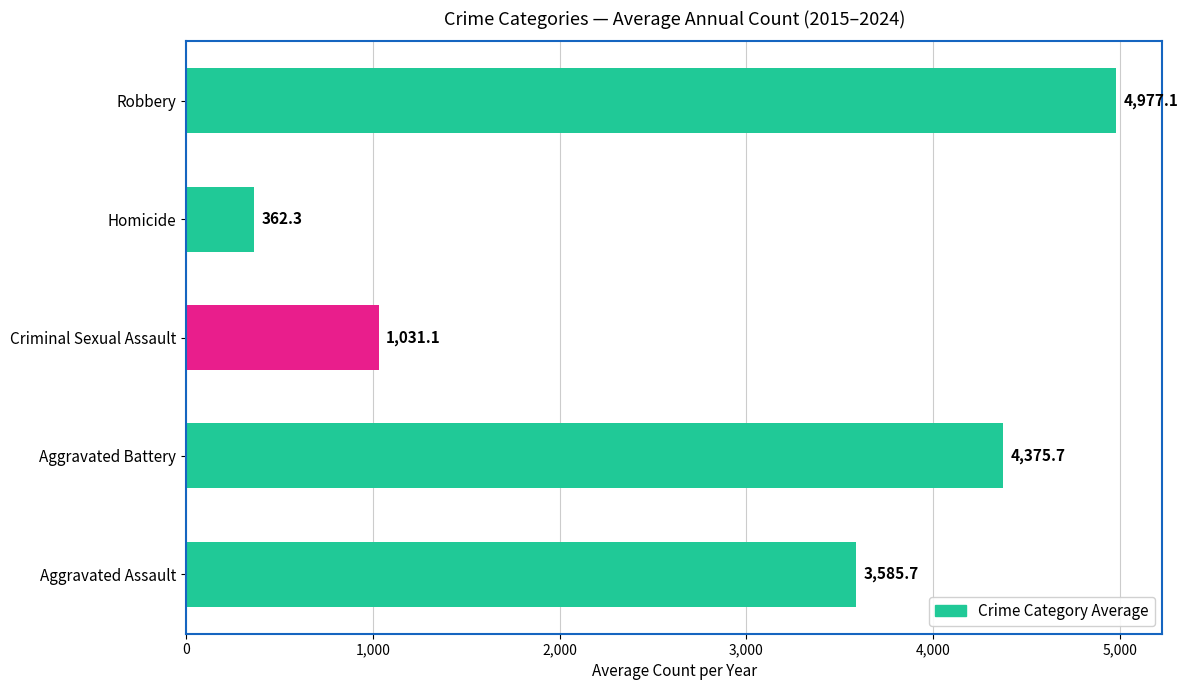

Which series has the largest total across all categories?

Robbery